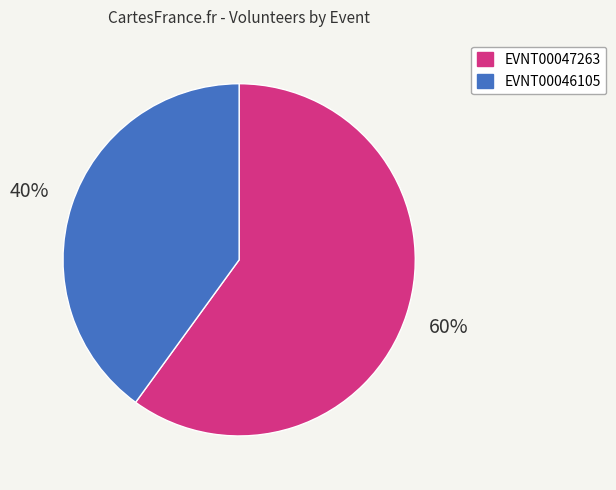

What is the smallest slice in the pie chart?

EVNT00046105